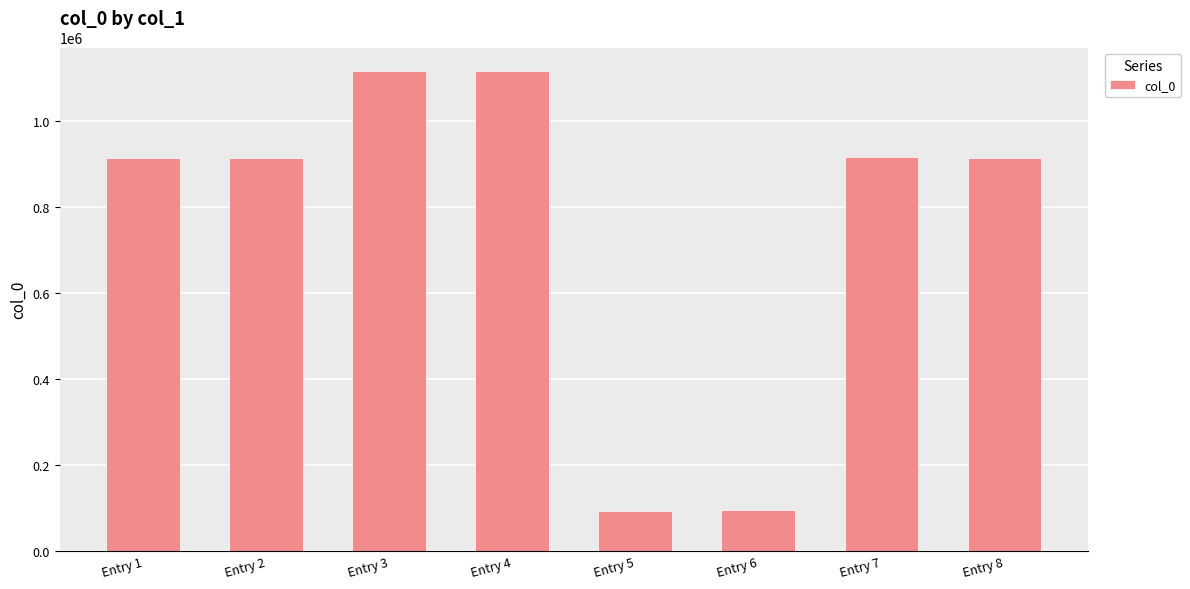

What is the sum of all values?

6074522